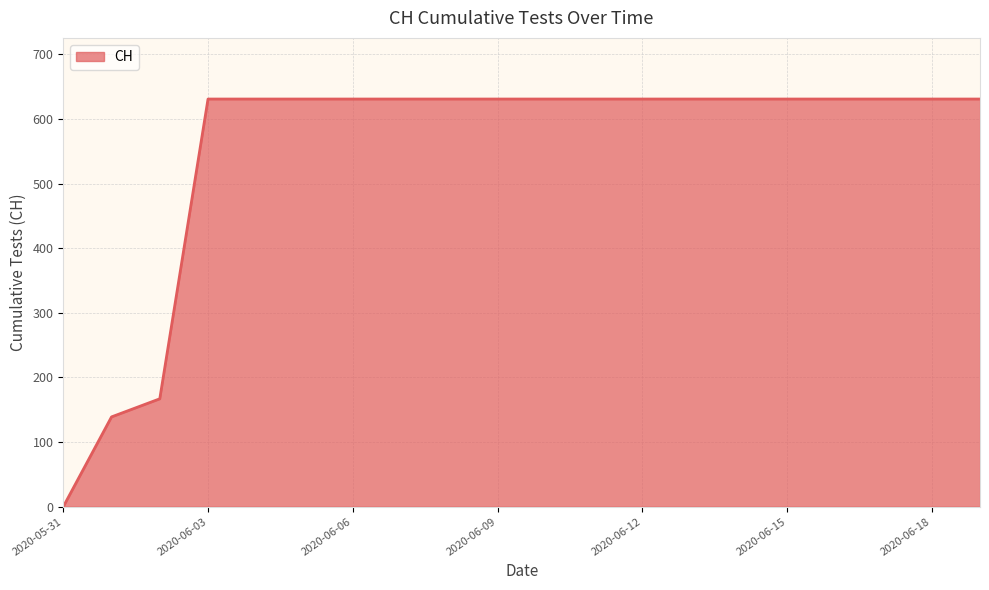

What is the difference between the maximum and minimum values?

631